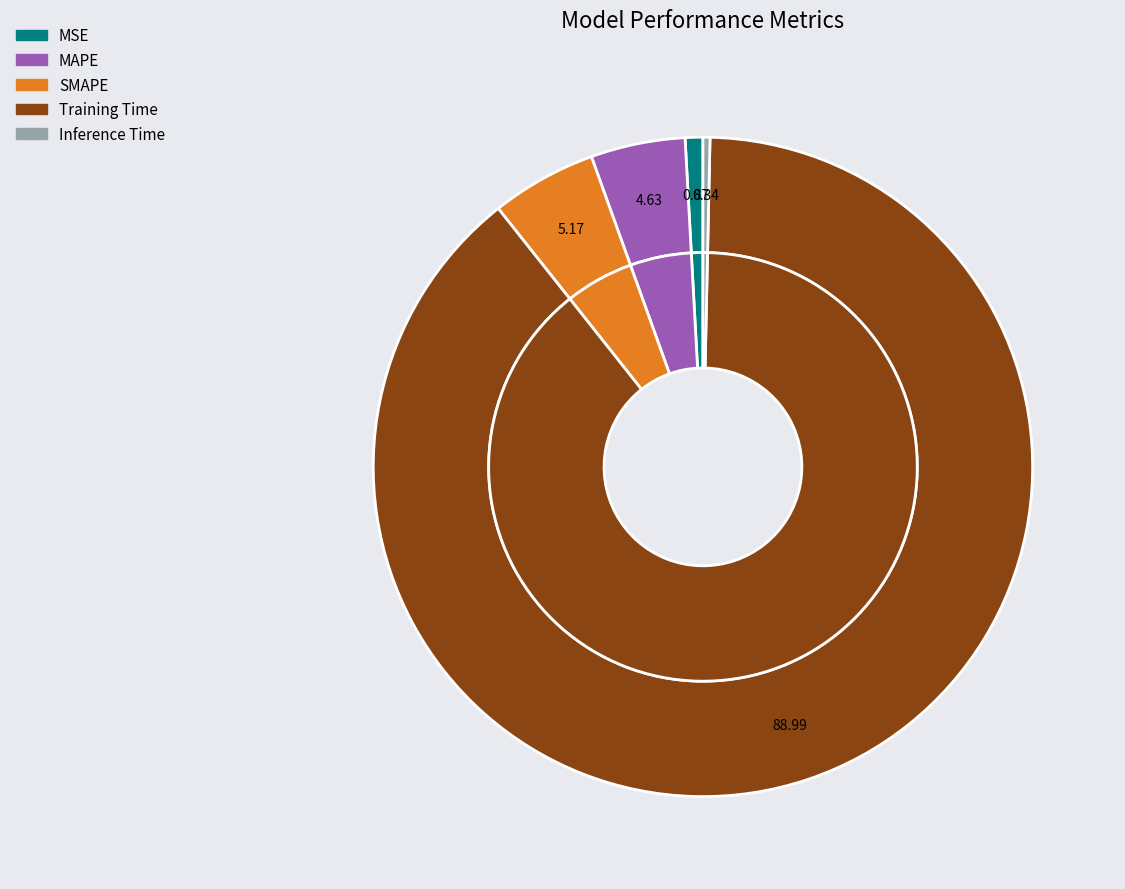

Does any single category account for the majority?

Yes